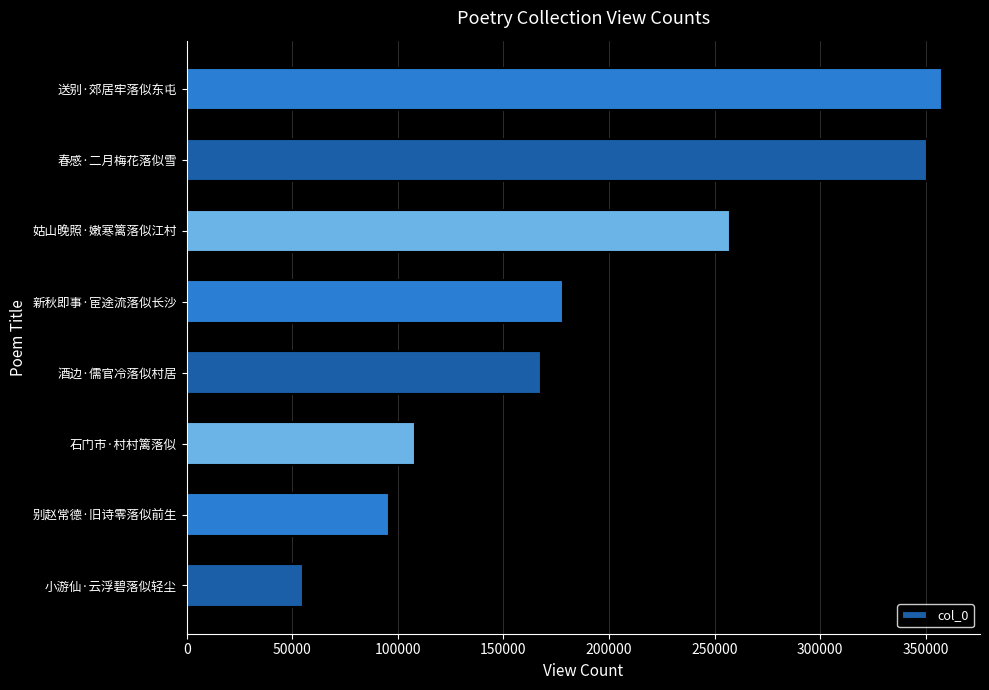

List the labels in order of value, smallest first.

小游仙·云浮碧落似轻尘, 别赵常德·旧诗零落似前生, 石门市·村村篱落似, 酒边·儒官冷落似村居, 新秋即事·宦途流落似长沙, 姑山晚照·嫩寒篱落似江村, 春感·二月梅花落似雪, 送别·郊居牢落似东屯